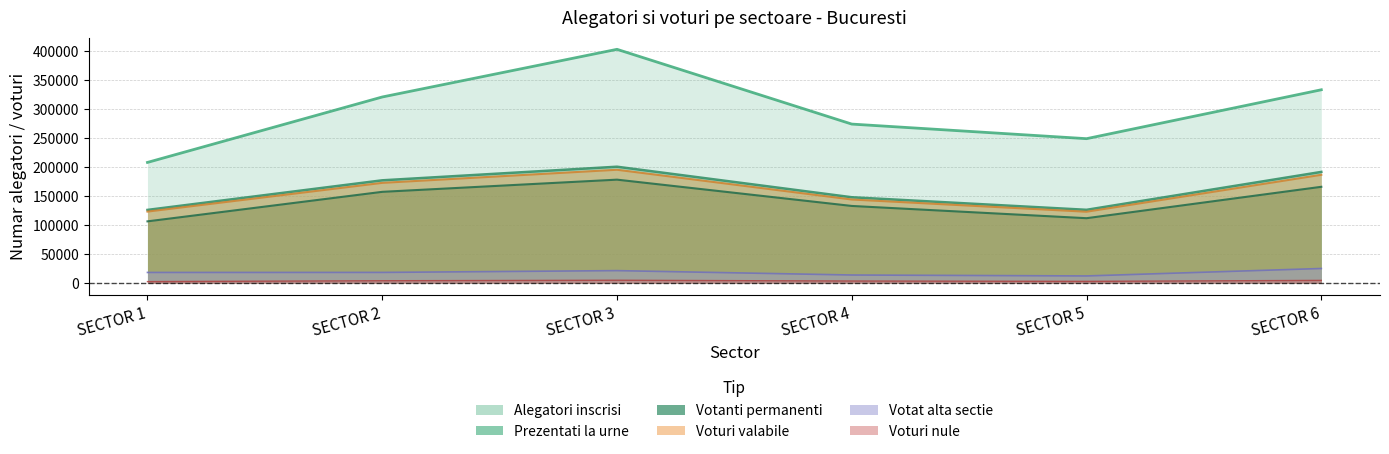

What is the value of the Prezentati la urne point at the 2nd from the left?

177328